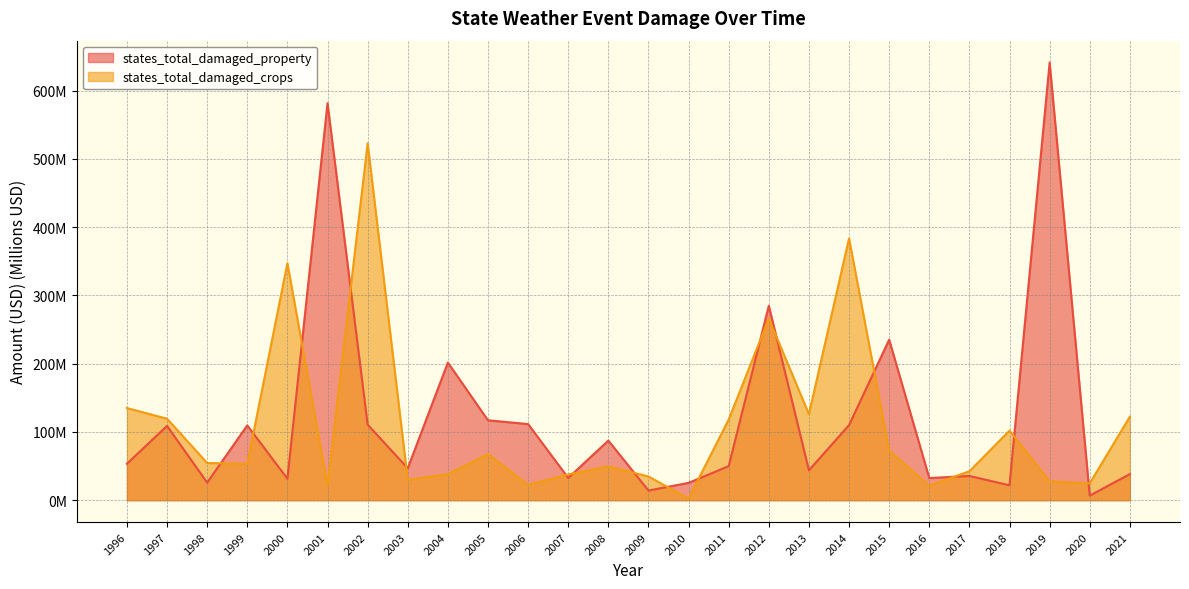

True or false: states_total_damaged_property has a value of 386.7 at 2015.

False